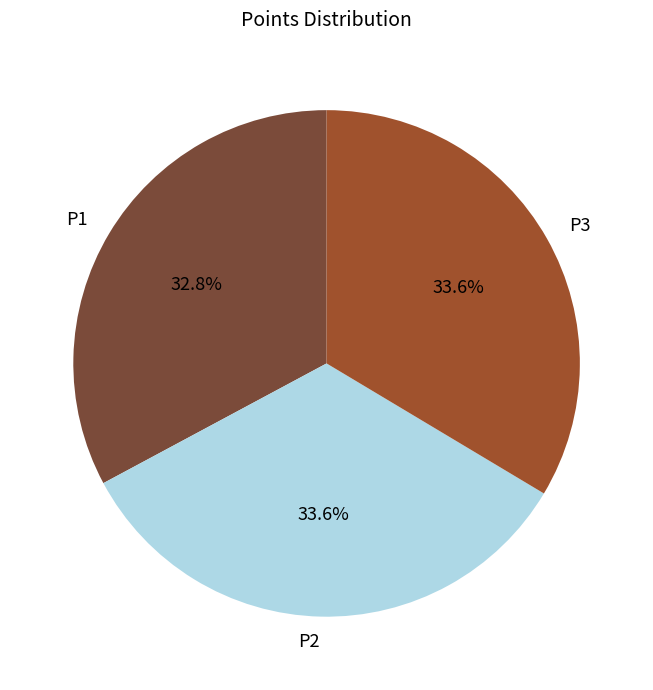

What is the smallest slice in the pie chart?

P1